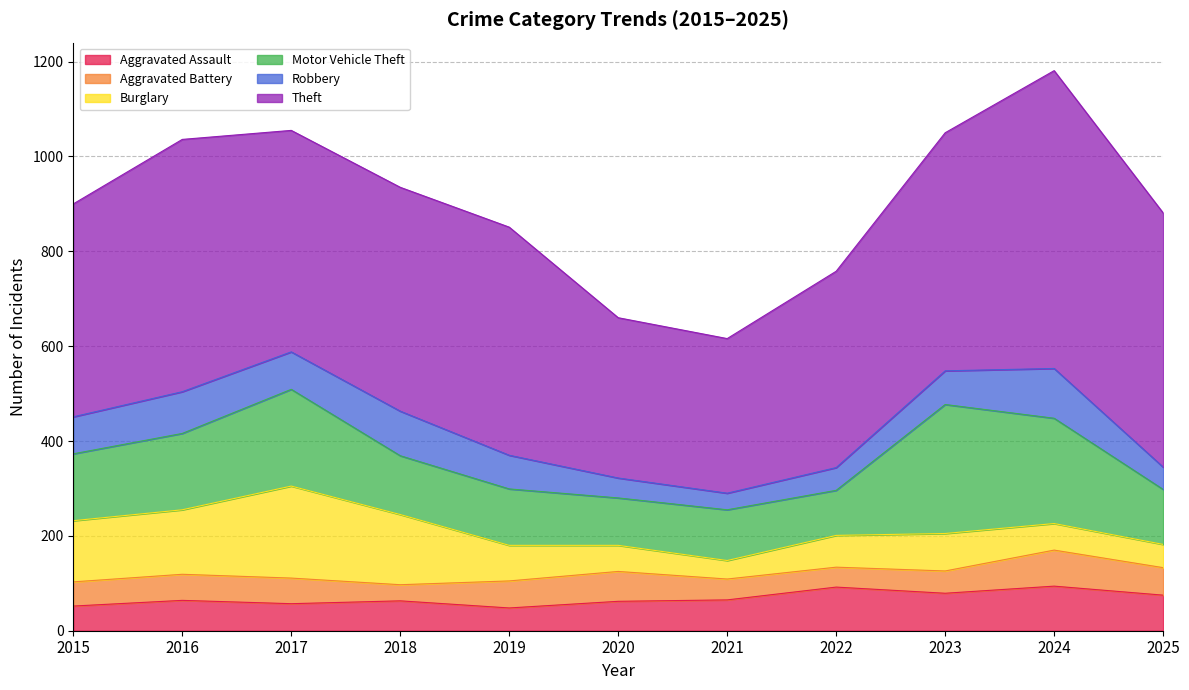

List the labels in order of Burglary value, smallest first.

2021, 2025, 2020, 2024, 2022, 2019, 2023, 2015, 2016, 2018, 2017